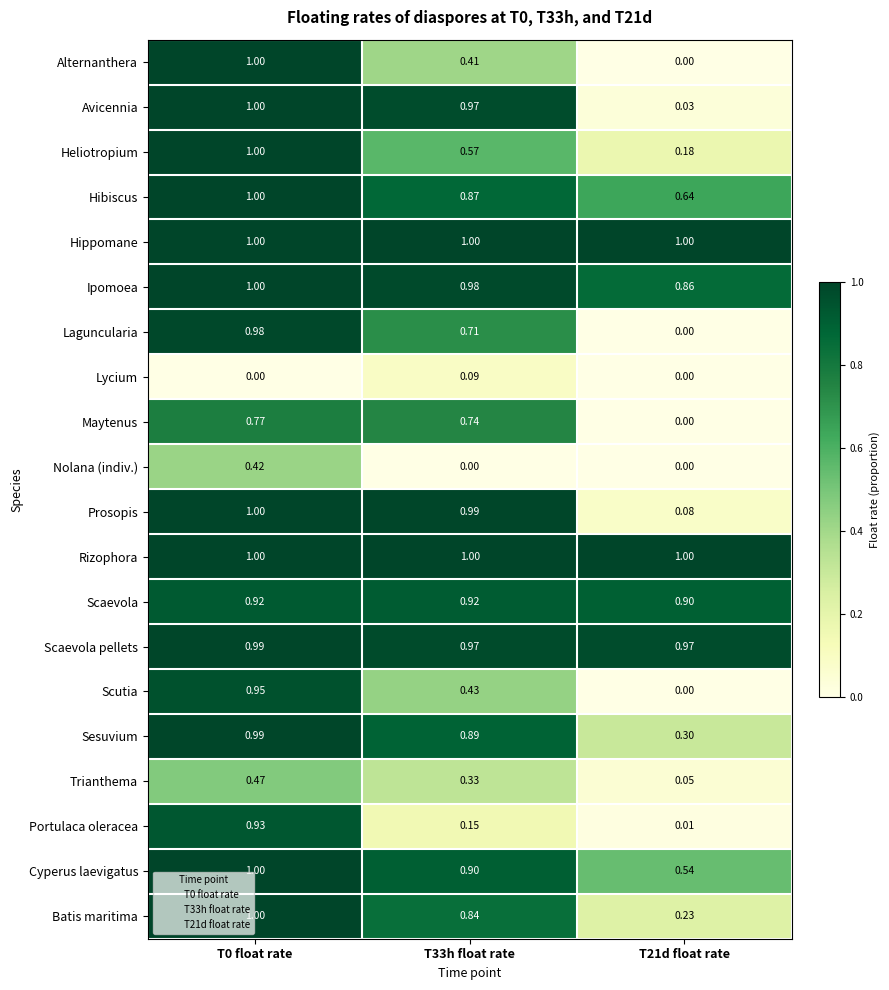

Is the value of Lycium at T21d float rate greater than the value of Trianthema at T33h float rate?

No